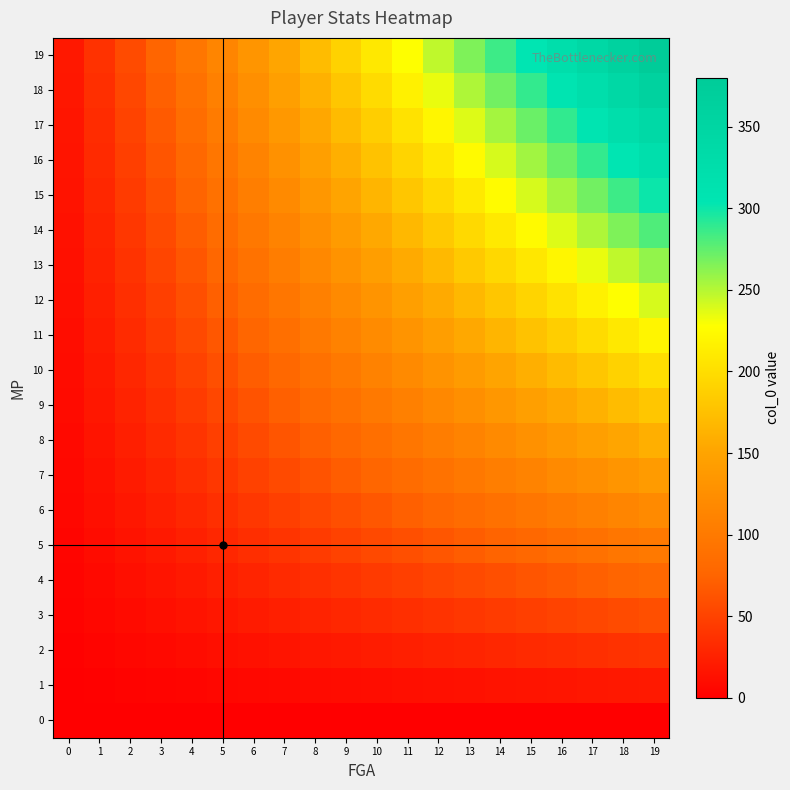

Which series has the largest total across all categories?

19